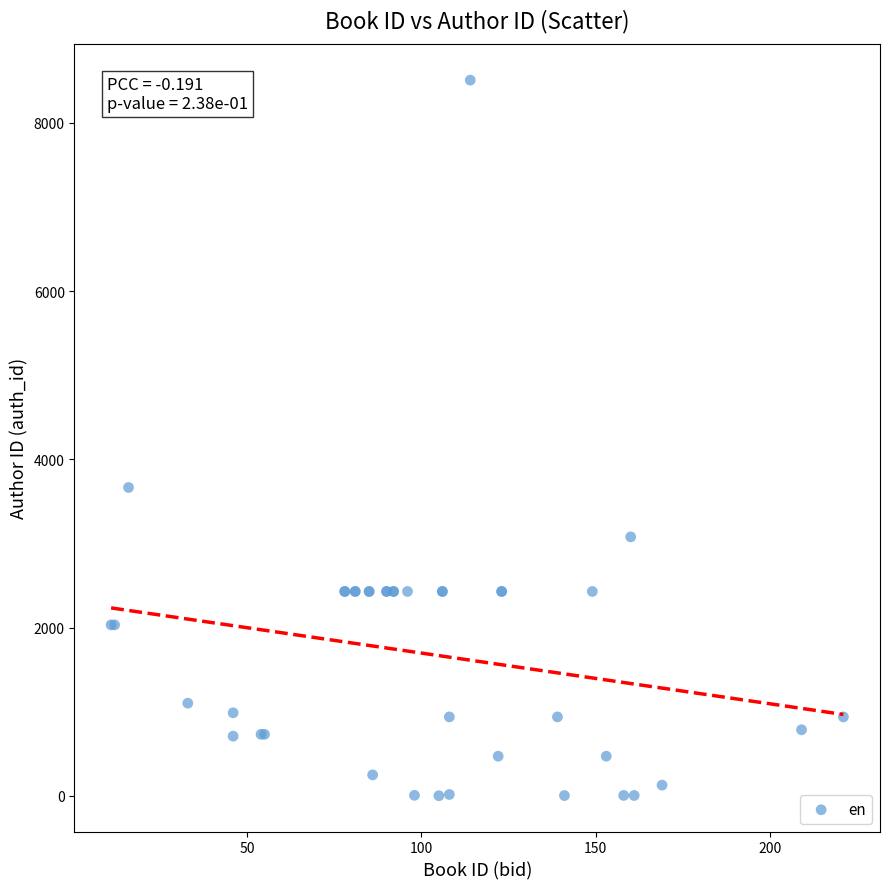

What Y value in the scatter plot is closest to 4254?

3665